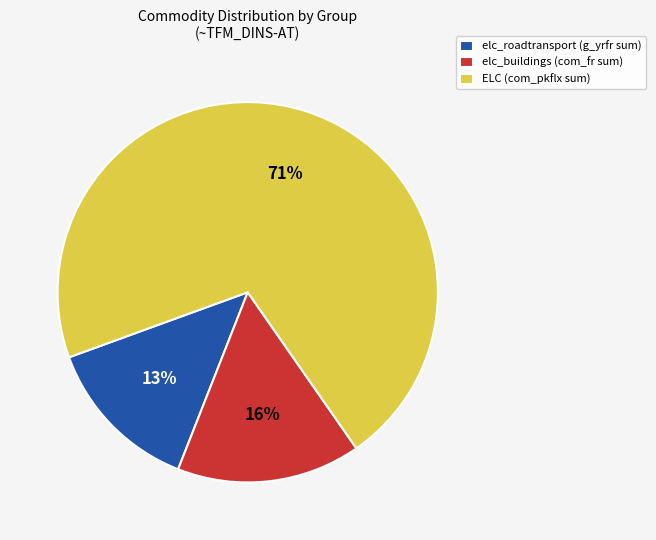

What is the majority slice?

ELC (com_pkflx sum)